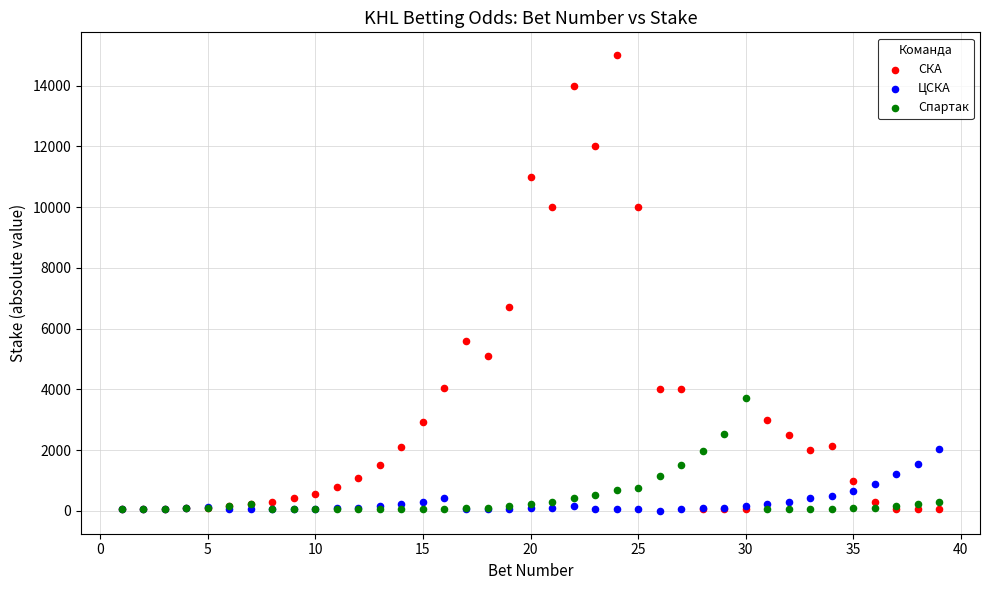

In the СКА series, what Y value is closest to 7530?

6700